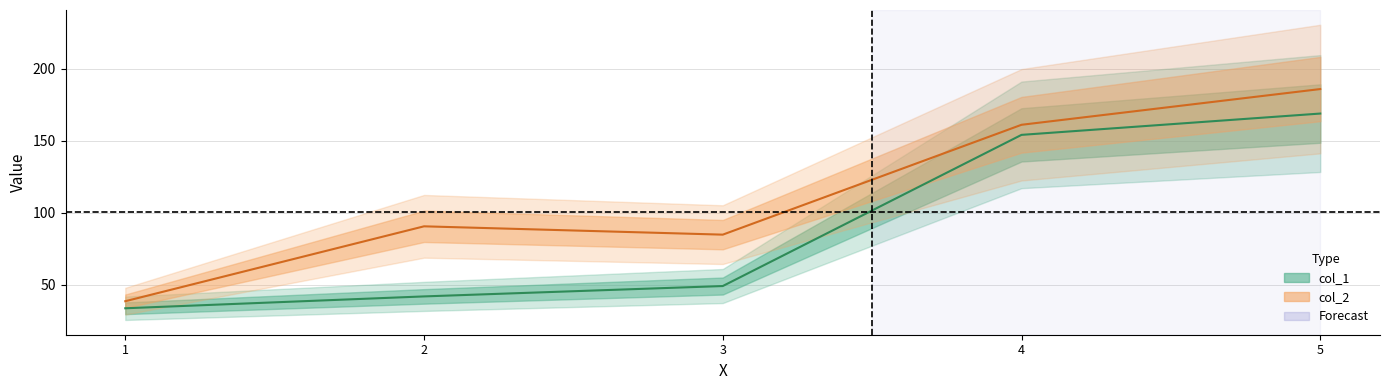

What are all the series names shown in the legend?

col_1, col_2